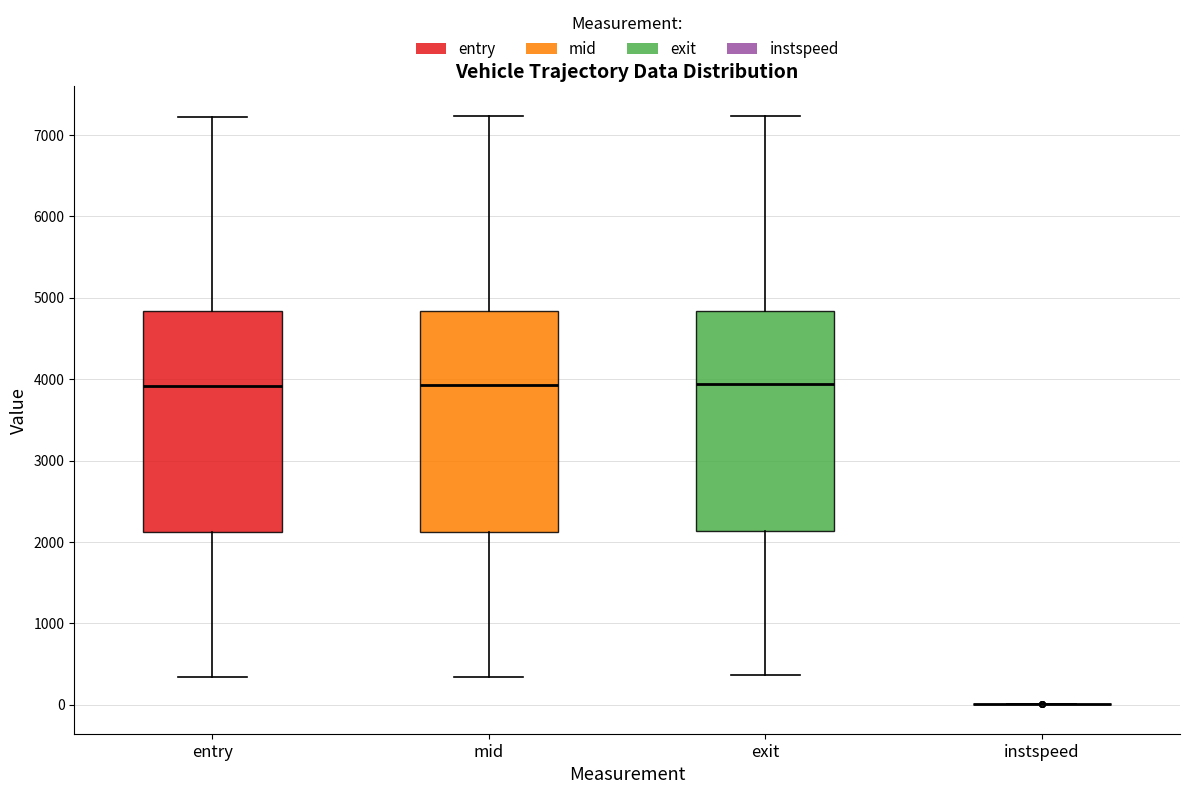

Reading left to right, transcribe this box plot: for each box, give where its median line is, the range the box spans, and where its two whiskers end, as read against the y-axis. The values are not printed on the chart, so give them approximately, as read against the axis.

entry: median 3900, box 2100 to 4800, whiskers 300 to 7200
mid: median 3900, box 2100 to 4800, whiskers 300 to 7200
exit: median 3900, box 2100 to 4800, whiskers 400 to 7200
instspeed: box collapsed to a line at 0, whiskers 0 to 0